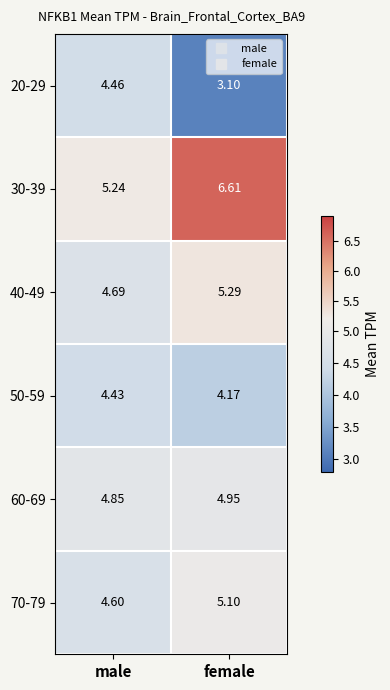

Which category has the lowest value in the 70-79 series?

male